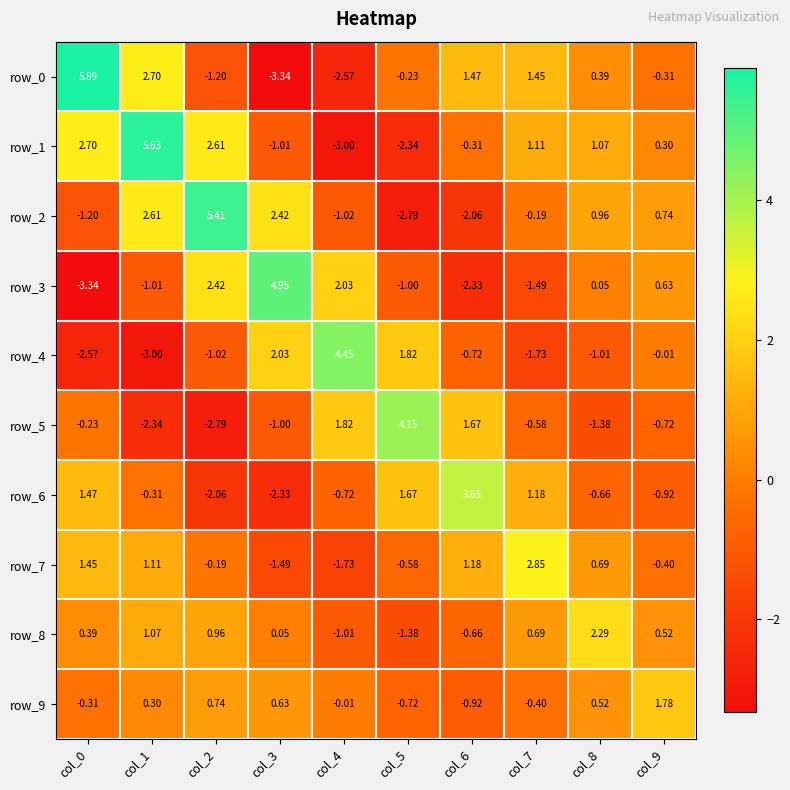

Is the value of row_0 at col_7 greater than the value of row_9 at col_4?

Yes